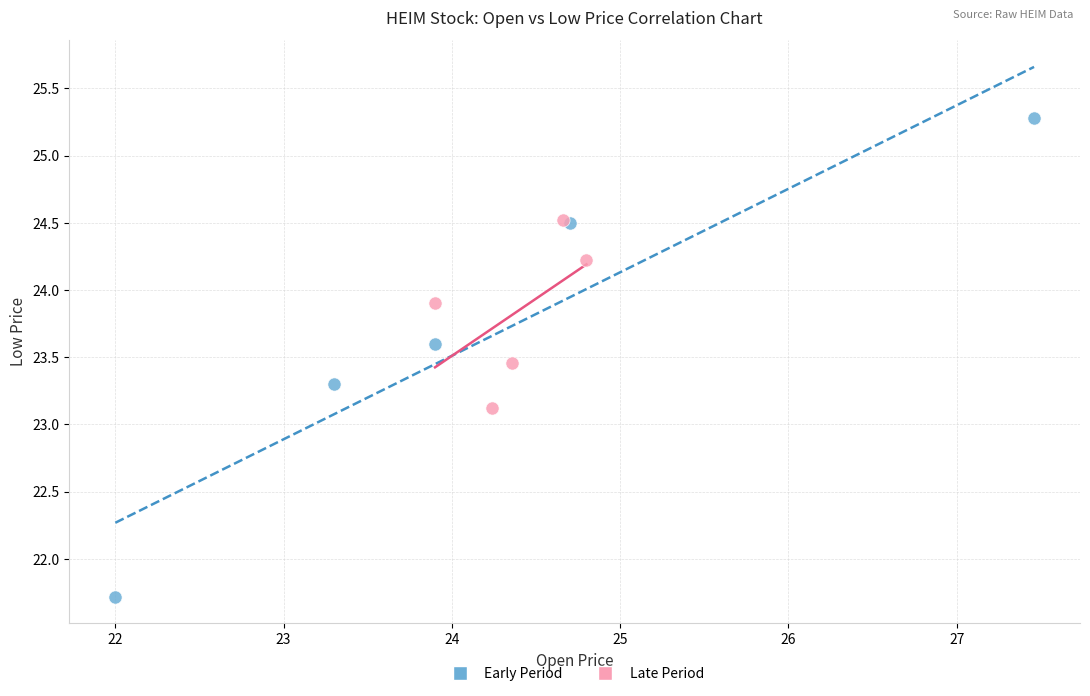

Which series reaches the maximum Y coordinate?

Early Period